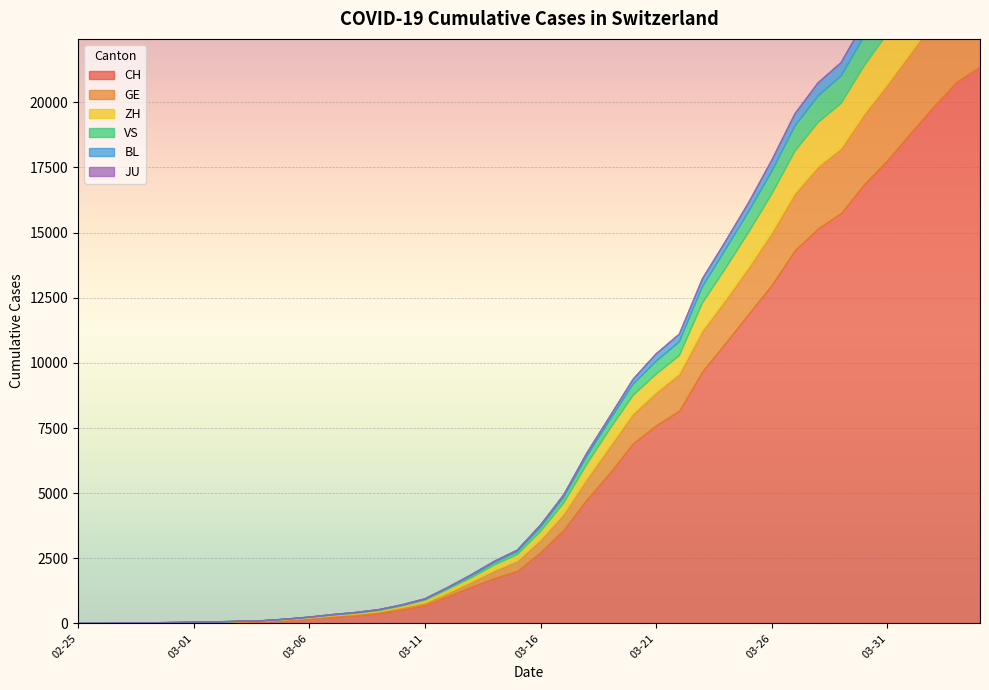

At which label does VS first exceed 172?

2020-03-17